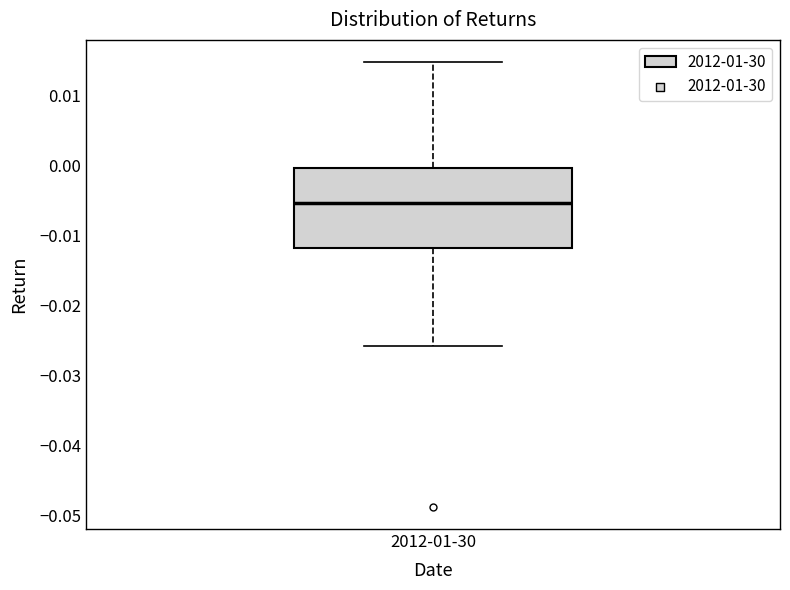

Transcribe this box plot: give where the median line is, the range the box spans, and where the two whiskers end, as read against the y-axis. The values are not printed on the chart, so give them approximately, as read against the axis.

median -0.005, box -0.012 to 0.000, whiskers -0.026 to 0.015